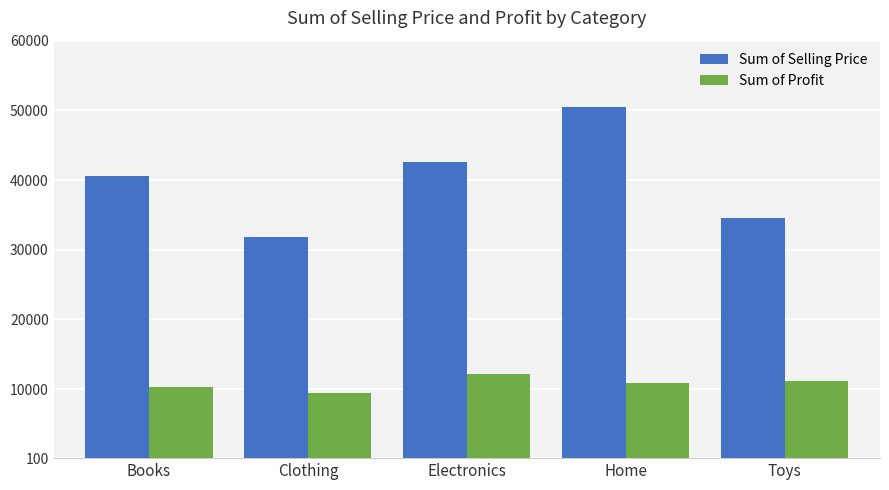

Rank the series by their average value, from highest to lowest.

Sum of Selling Price, Sum of Profit